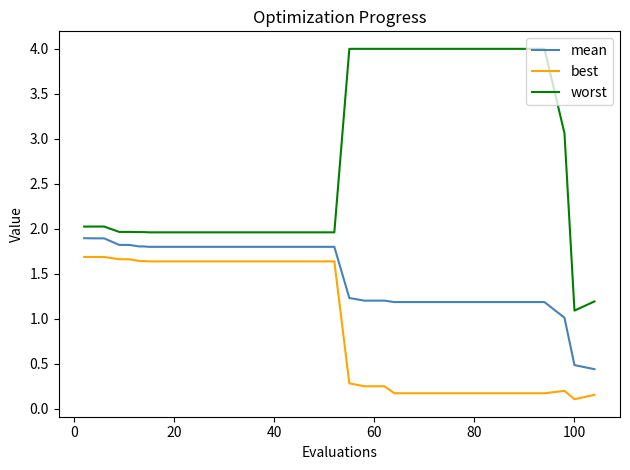

List the series in order of their overall mean, lowest first.

best, mean, worst